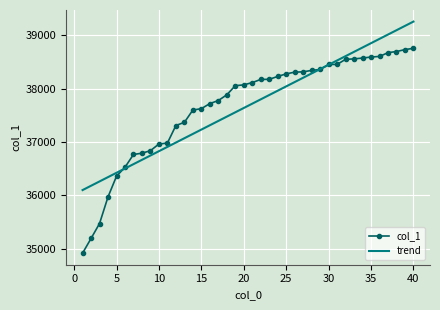

Which series has the widest spread of values?

col_1